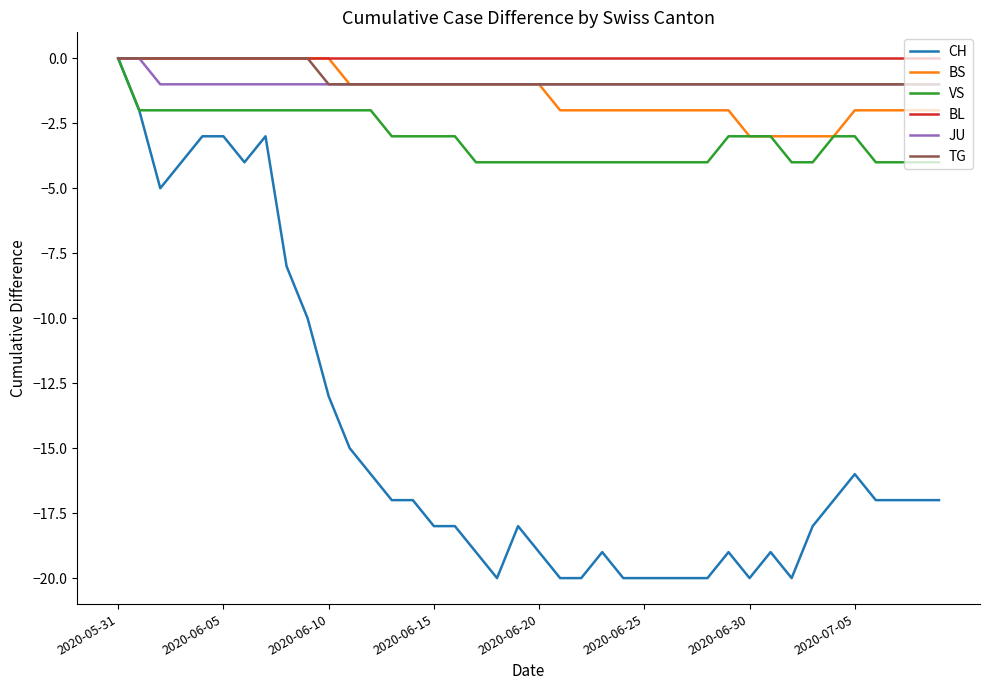

Which series has the widest spread of values?

CH